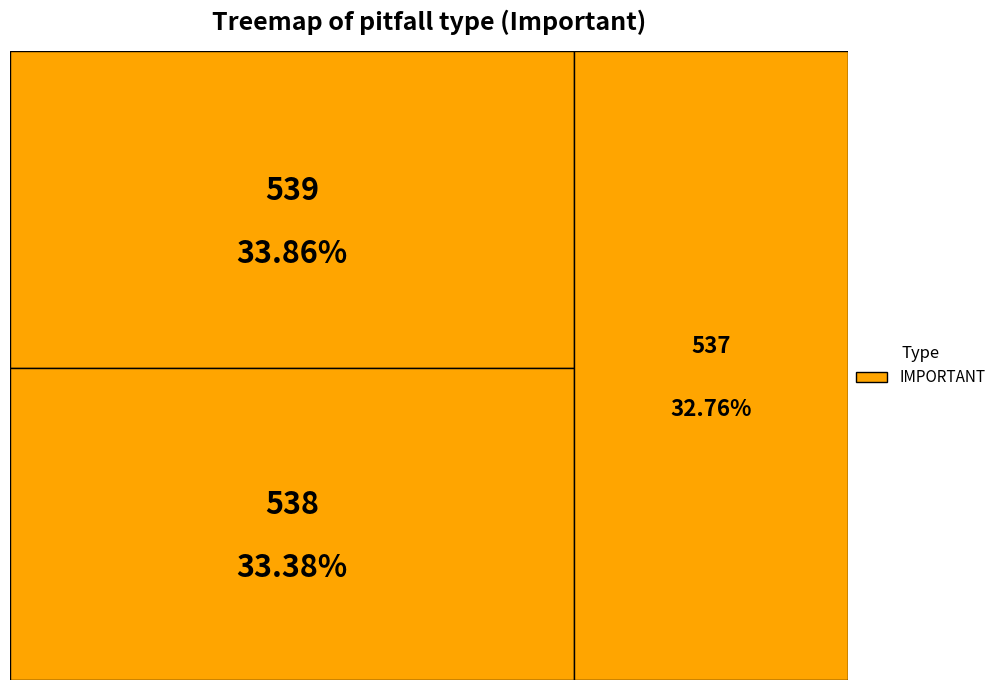

To the nearest percent, what is the difference between the largest and smallest slice percentages?

1%